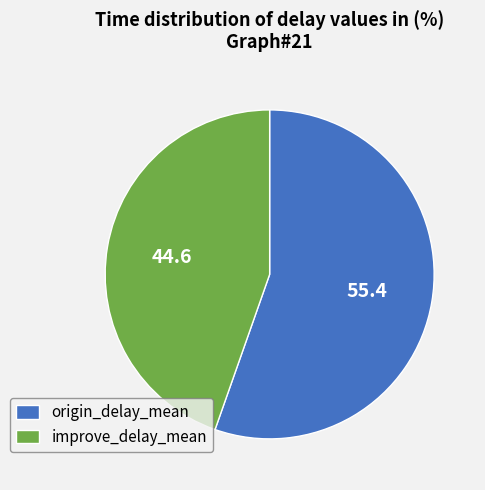

Is there a majority slice in this chart?

Yes